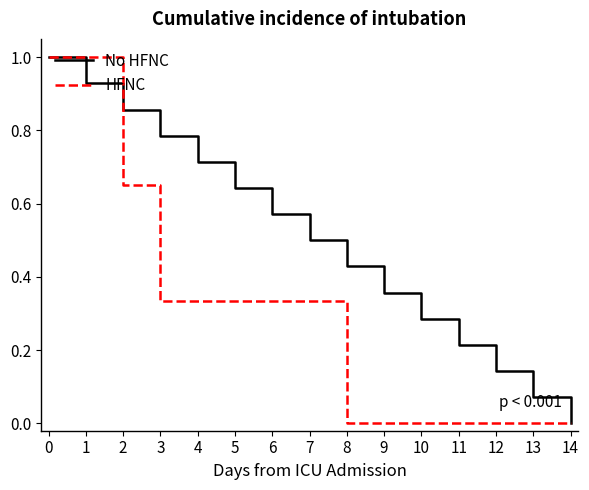

What are all the series names shown in the legend?

No HFNC, HFNC